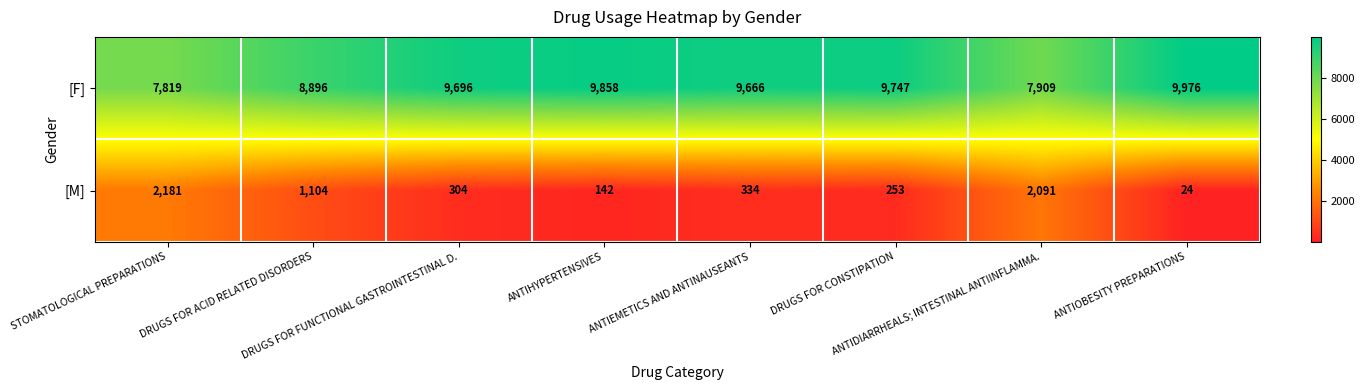

Which series has the largest total across all categories?

[F]